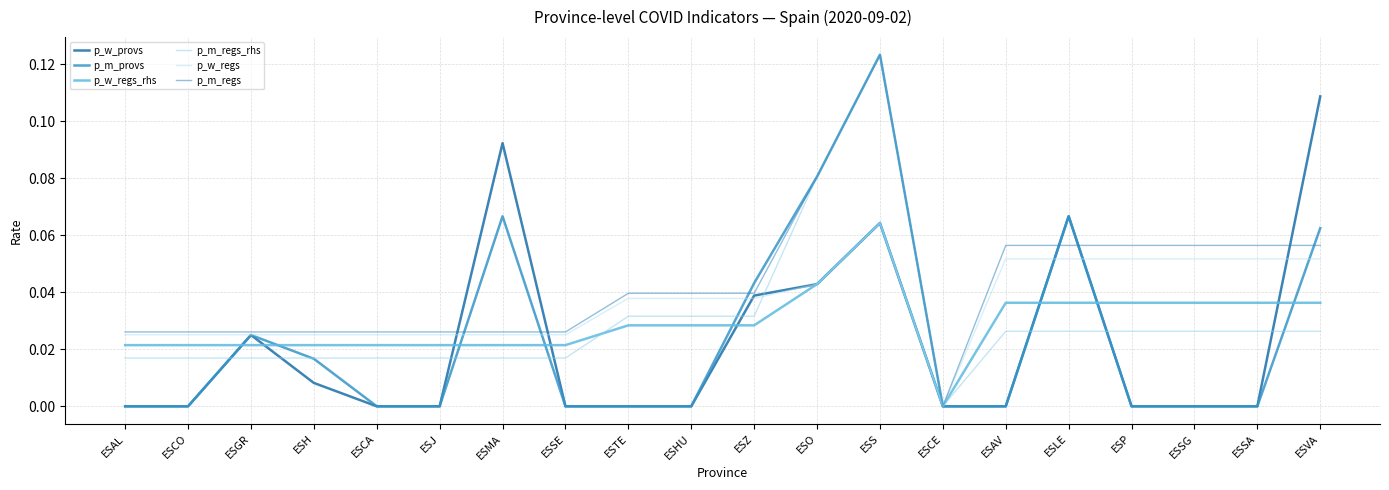

At how many categories does at least one series exceed 0?

19